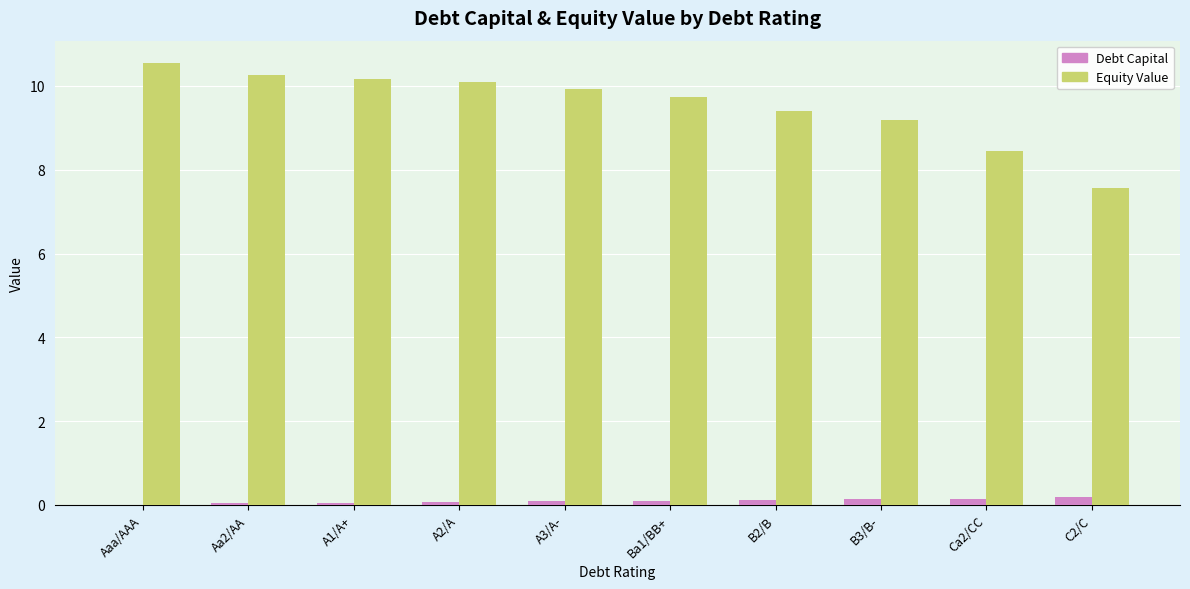

What is the sum of all Equity Value values?

95.3